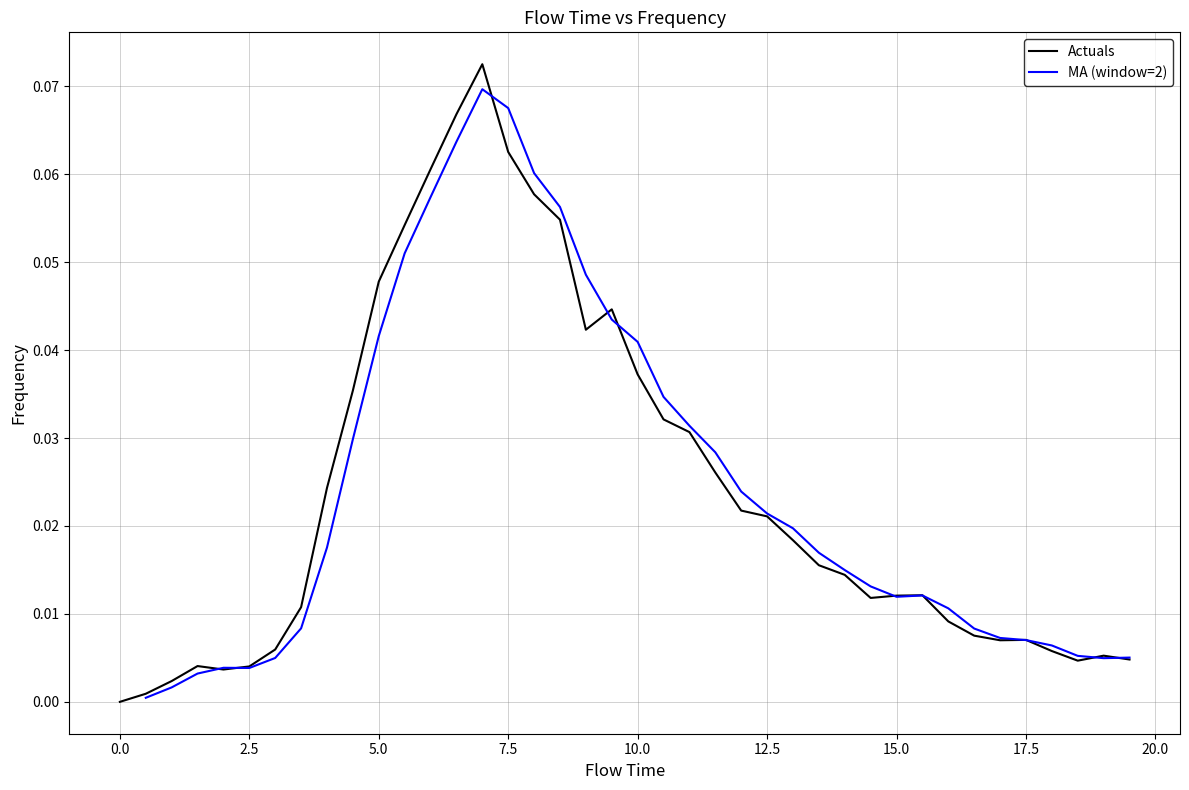

True or false: there are more than 1 points higher than both neighbors.

True